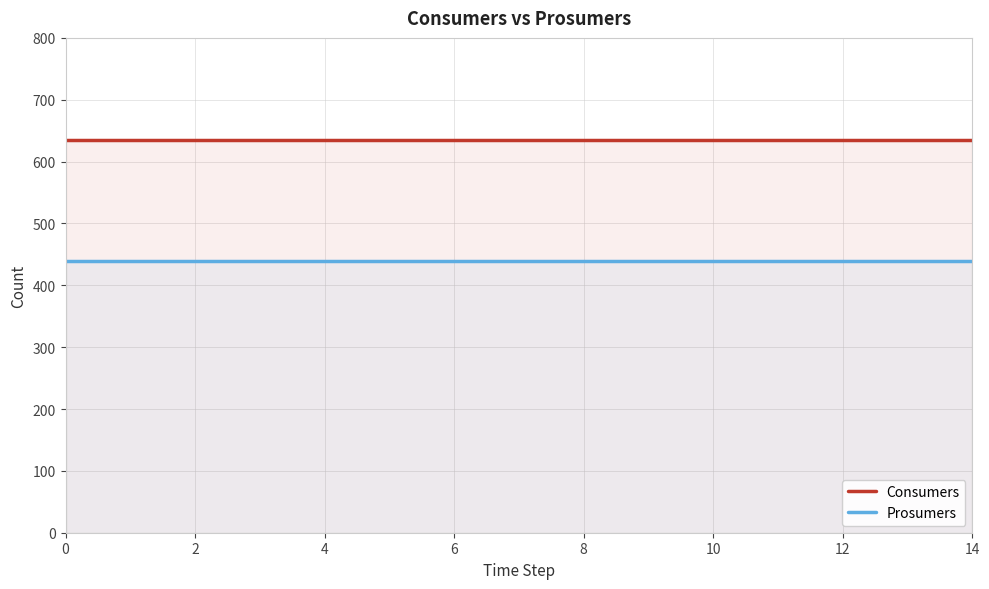

What is the value of the Consumers point at the 5th from the left?

635